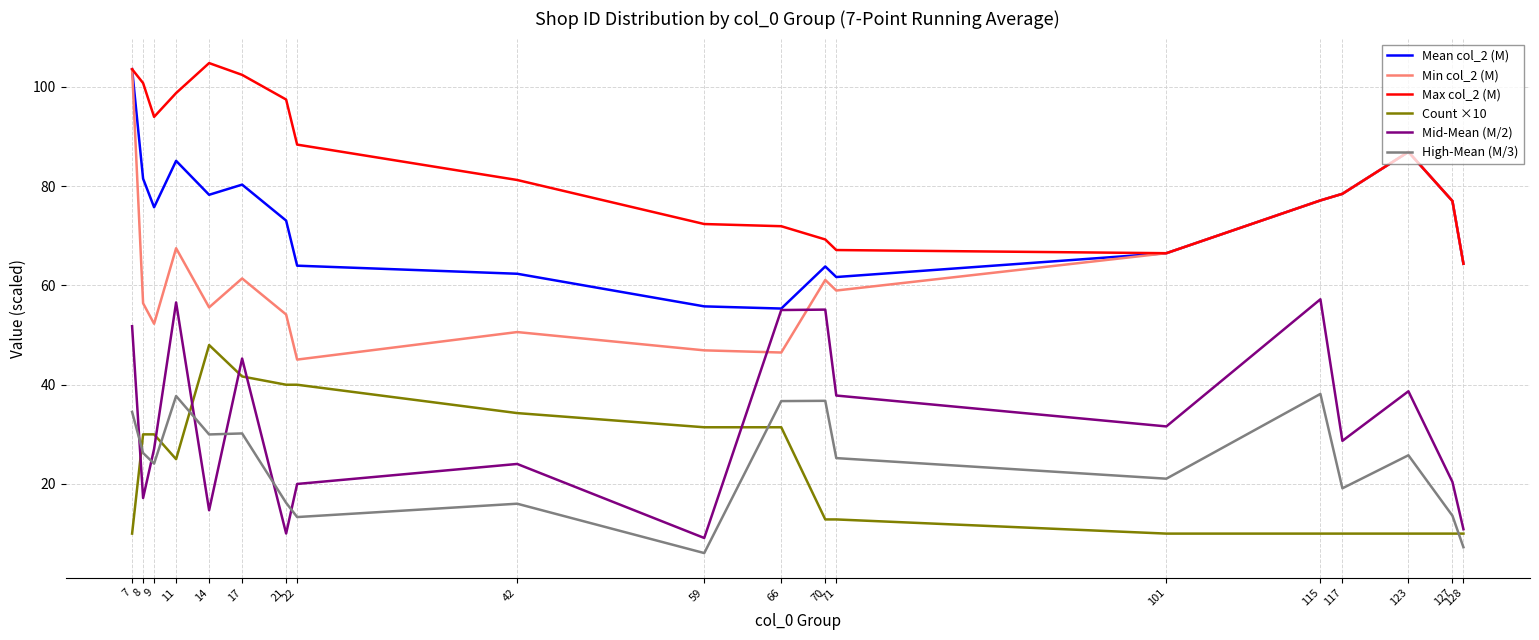

Which series has the largest range (max minus min)?

Min col_2 (M)